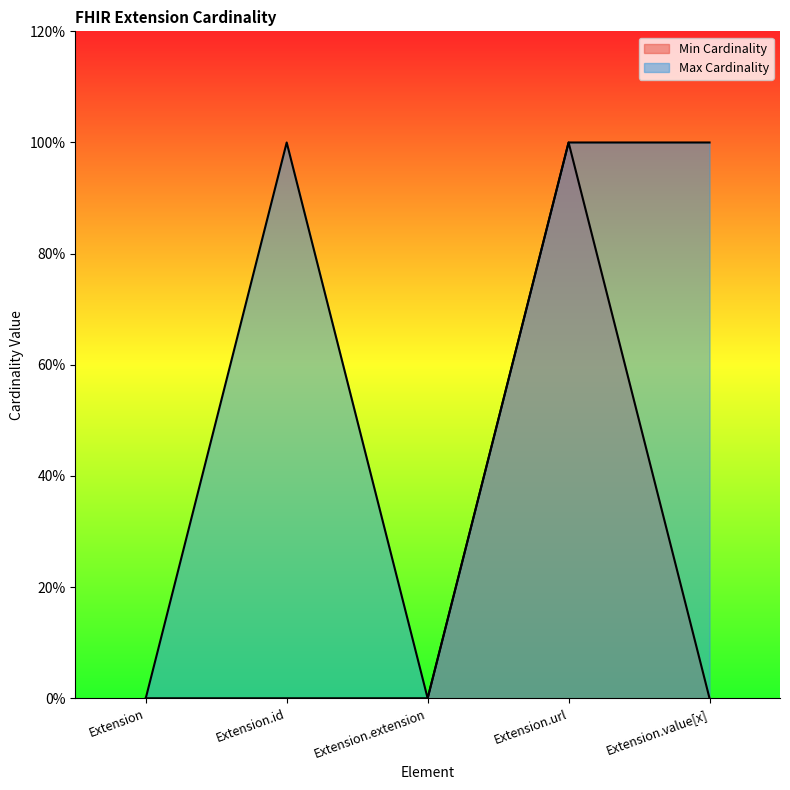

What is the difference between the maximum and minimum values in the Max Cardinality series?

1